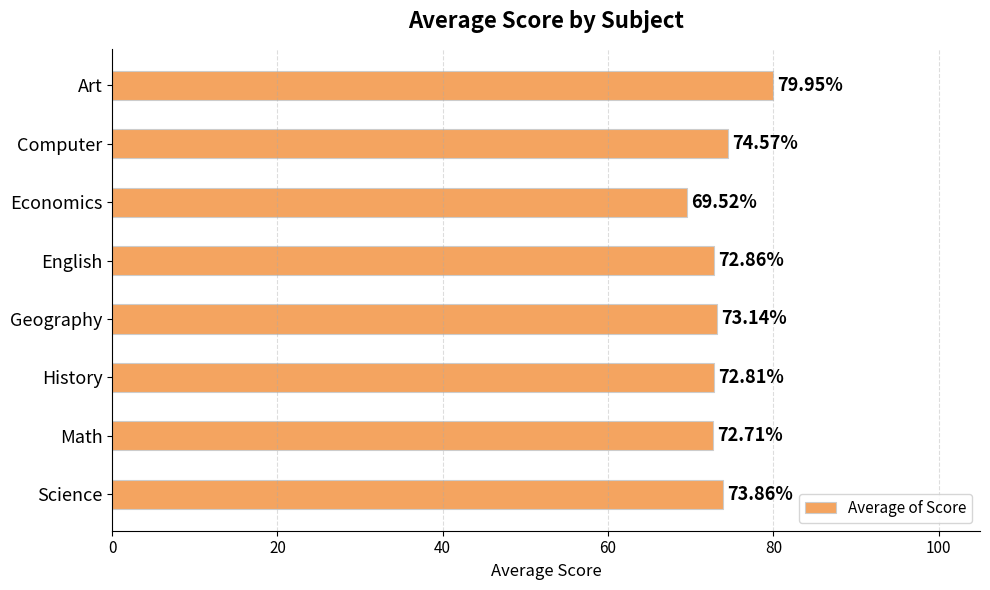

Approximately how many times larger is the value at History compared to Economics?

1.0